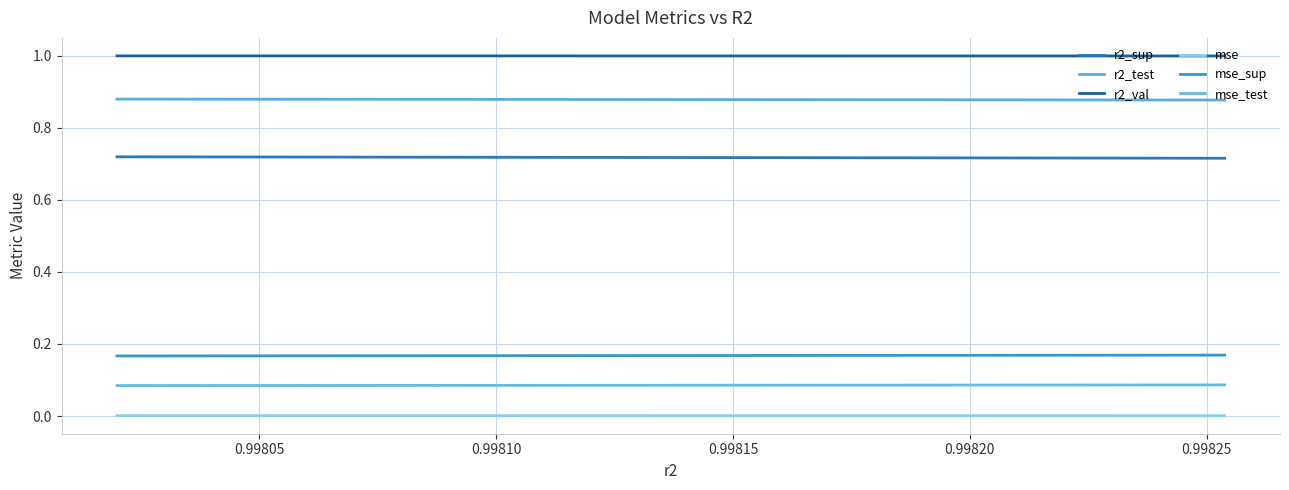

How many lines are shown in the chart?

6